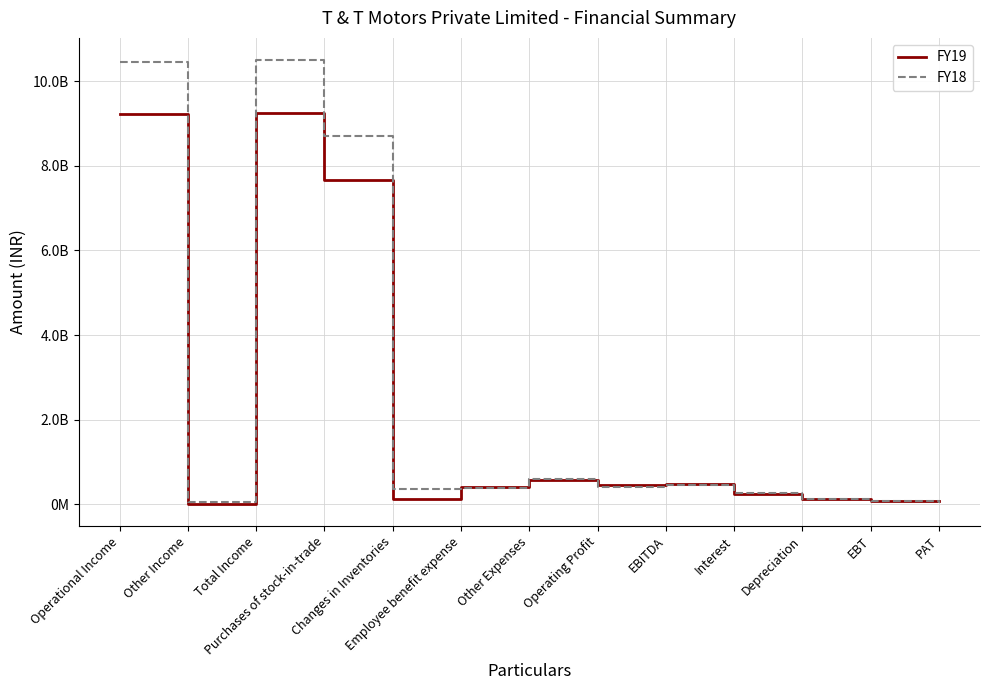

True or false: FY18 and FY19 cross at least once.

True